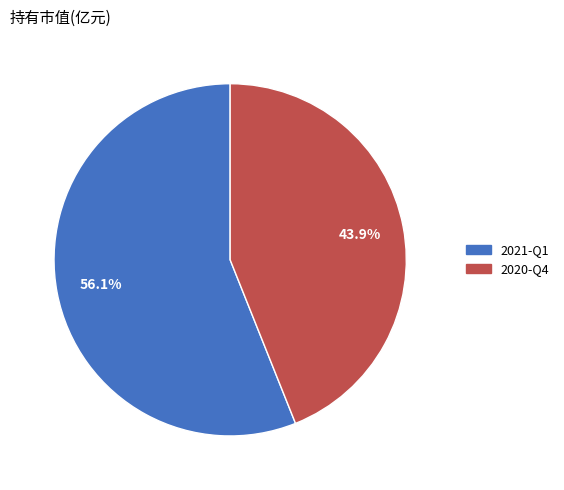

Rank the categories by value from lowest to highest.

2020-Q4, 2021-Q1